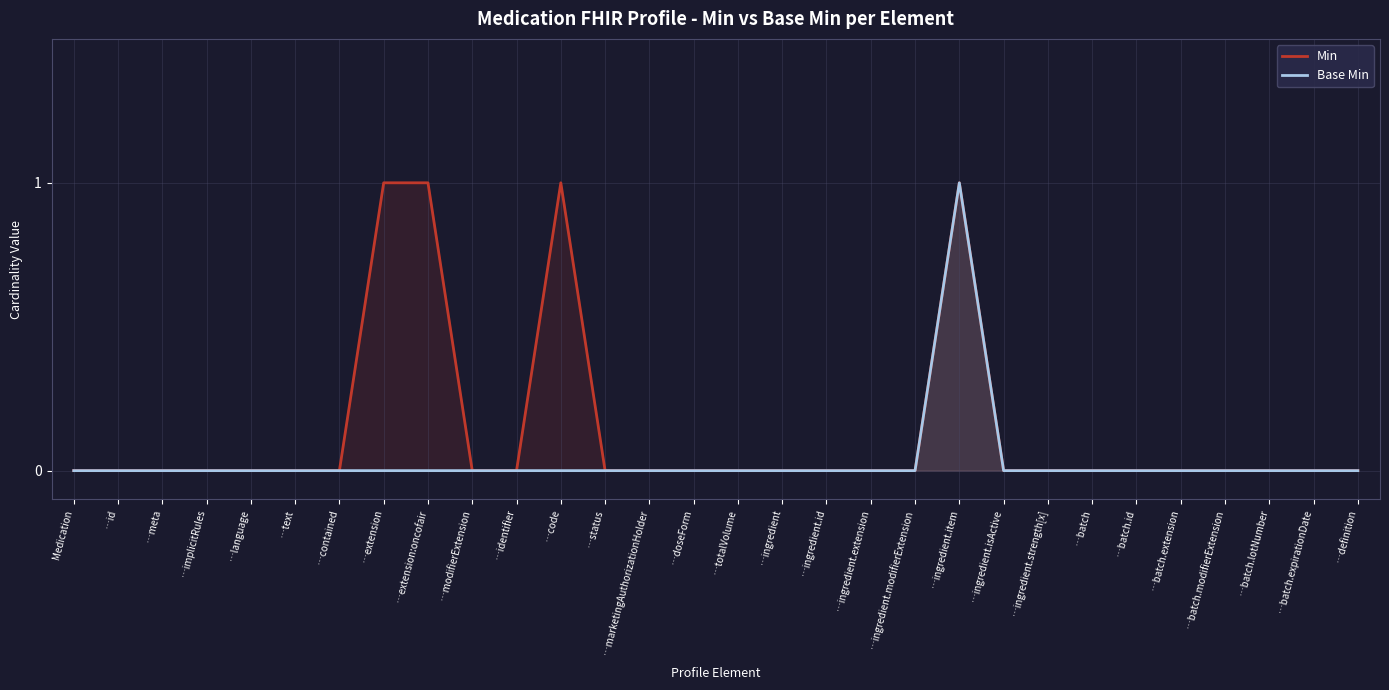

True or false: Base Min and Min intersect in this chart.

False